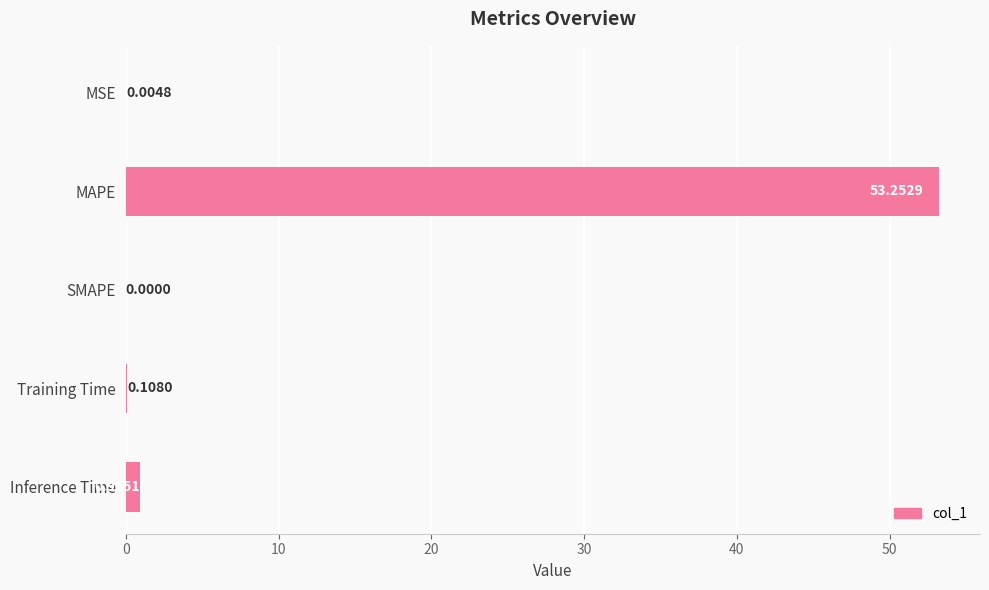

Which has a higher value, Training Time or MAPE?

MAPE